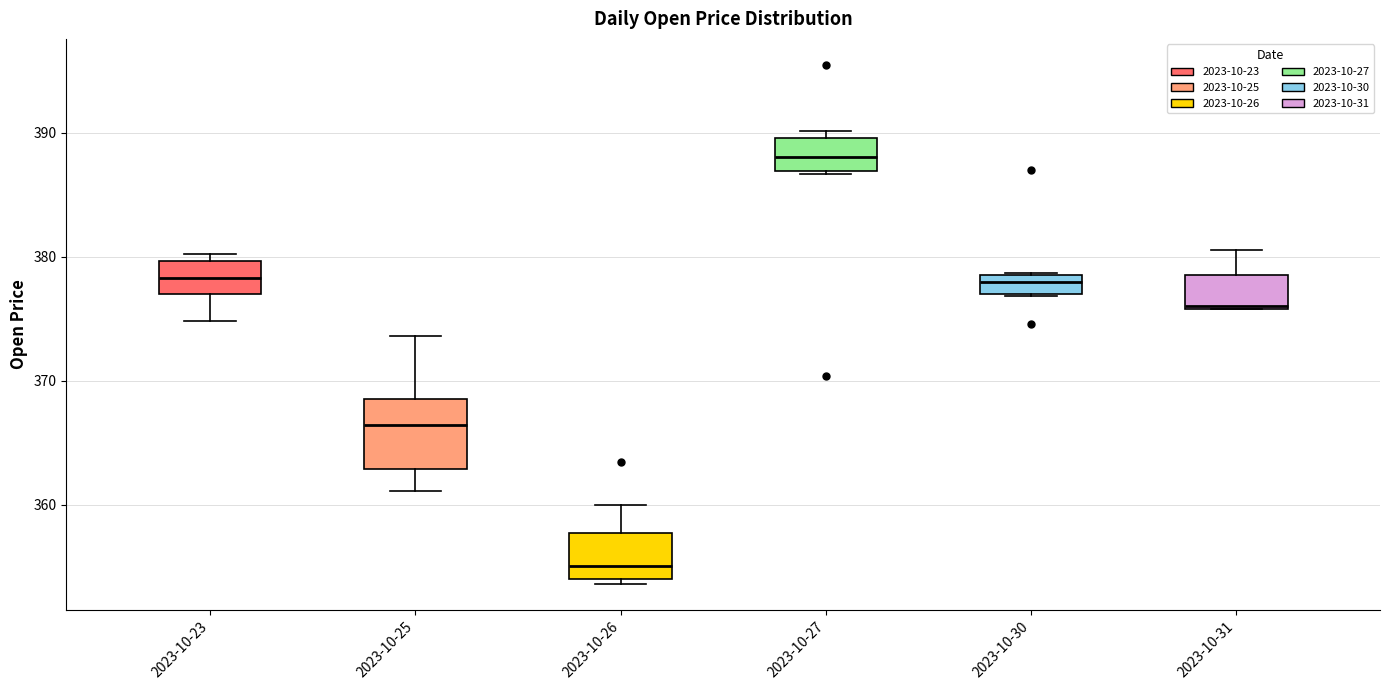

Reading left to right, transcribe this box plot: for each box, give where its median line is, the range the box spans, and where its two whiskers end, as read against the y-axis. The values are not printed on the chart, so give them approximately, as read against the axis.

2023-10-23: median 378, box 377 to 380, whiskers 375 to 380 (just above the box's upper edge)
2023-10-25: median 366, box 363 to 369, whiskers 361 to 374
2023-10-26: median 355, box 354 to 358, whiskers 354 (just below the box's lower edge) to 360
2023-10-27: median 388, box 387 to 390, whiskers 387 to 390 (just above the box's upper edge)
2023-10-30: median 378, box 377 to 379, whiskers 377 to 379
2023-10-31: median 376, box 376 to 379, whiskers 376 to 381